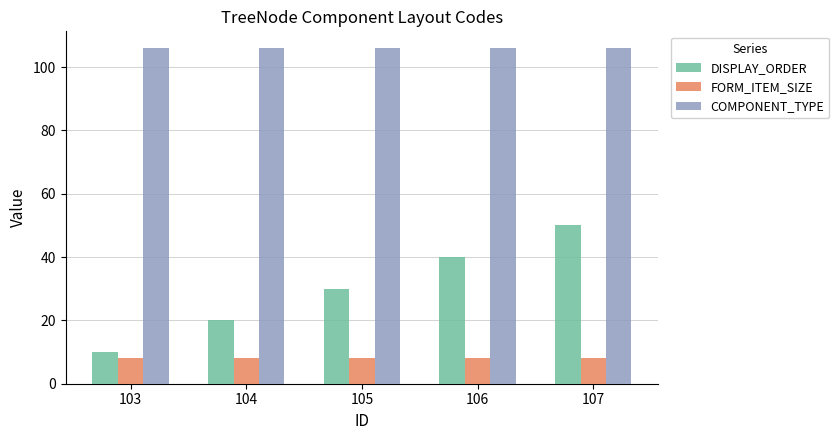

What is the difference between the highest and lowest values at 105?

98